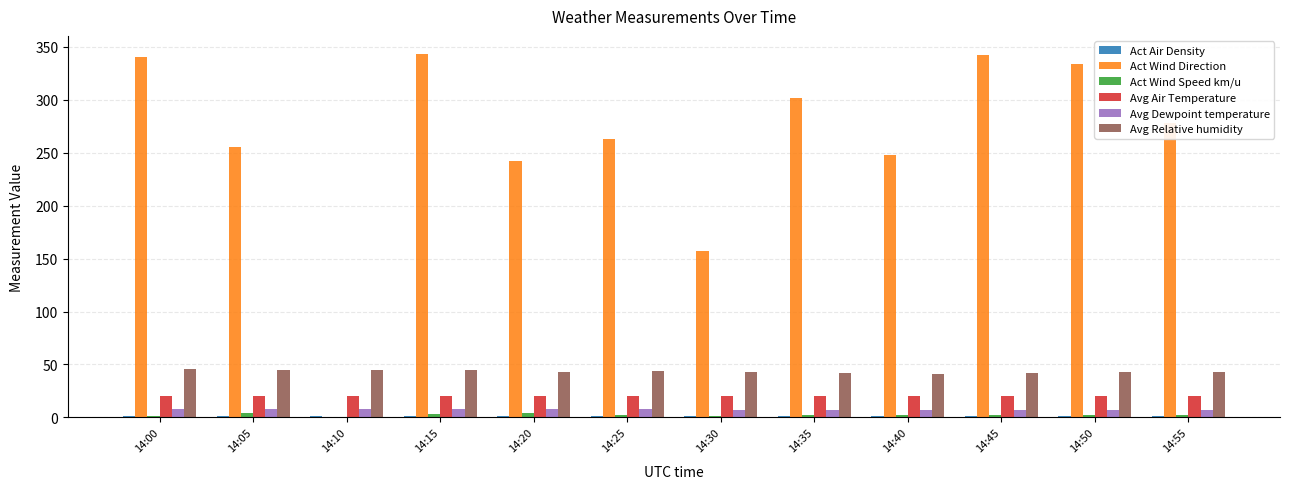

The value of Act Wind Direction at 14:30 is 157.1. True or false?

True